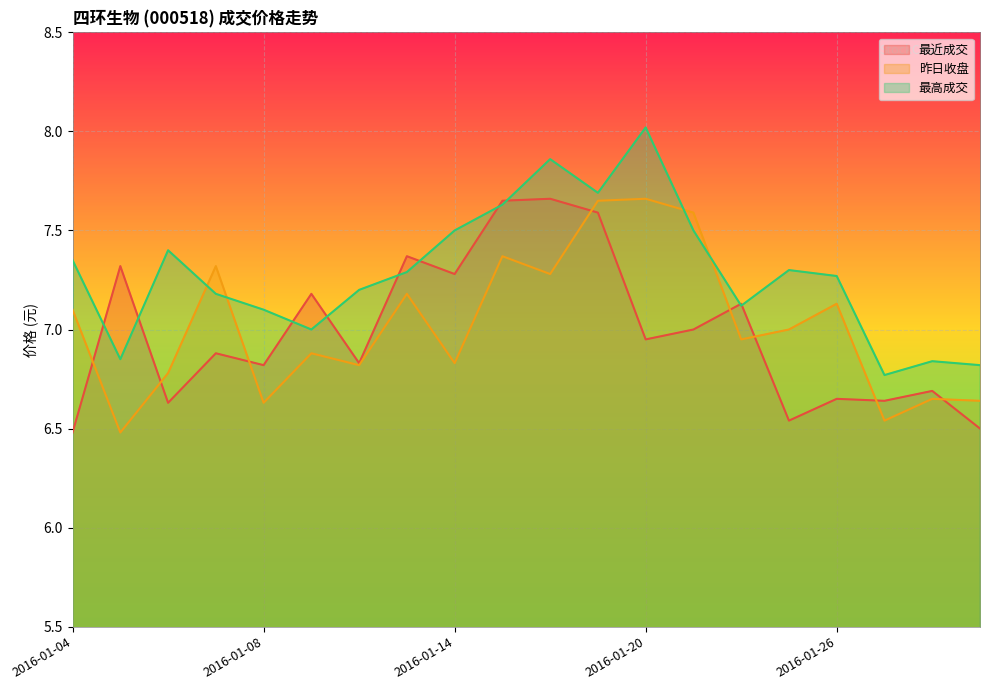

What is the total value across all series at 2016-01-04?

20.9